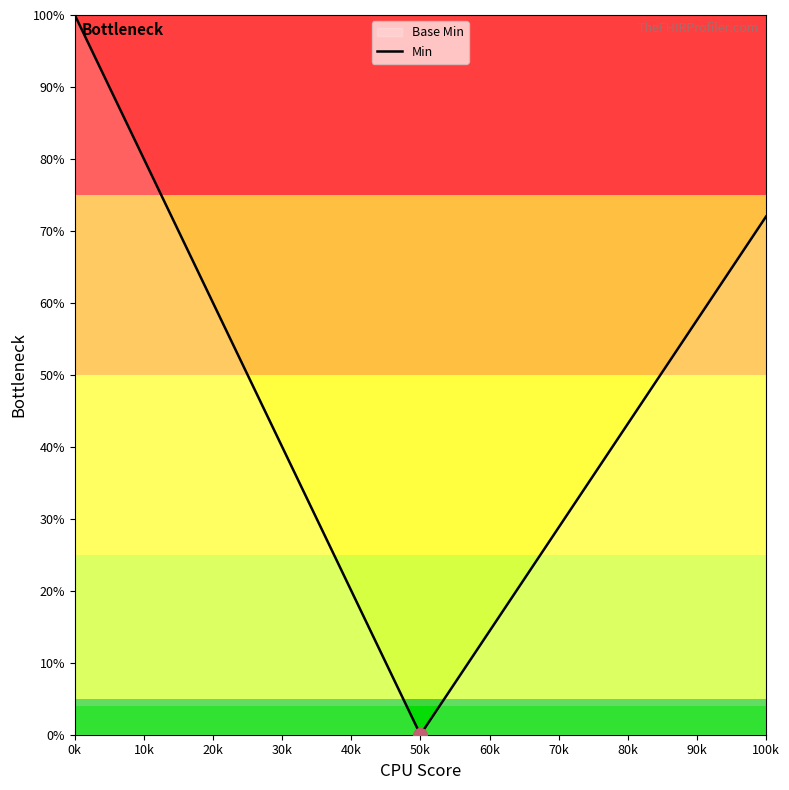

Is it true that the value at 100k is 128.8?

False